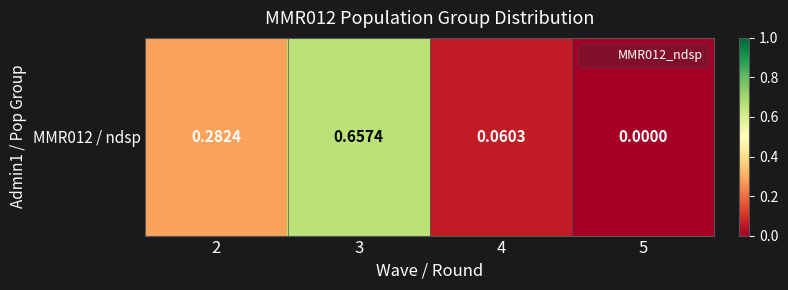

What is the difference between the values at 4 and 5?

0.1